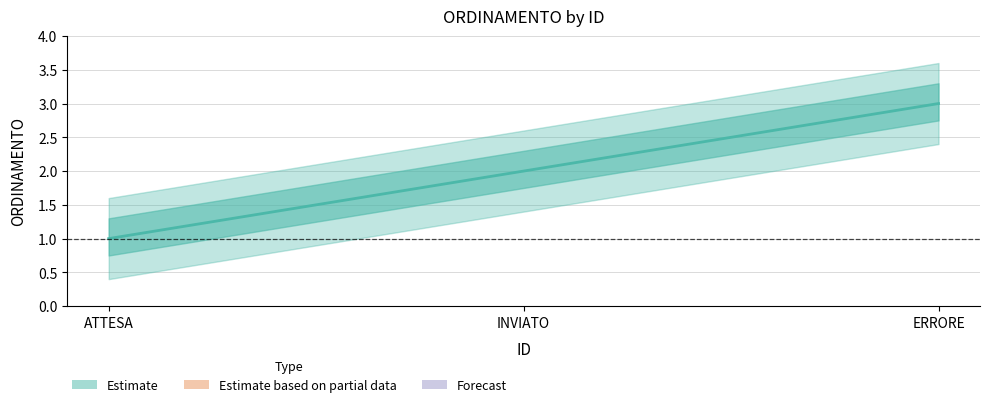

What is the average value?

2